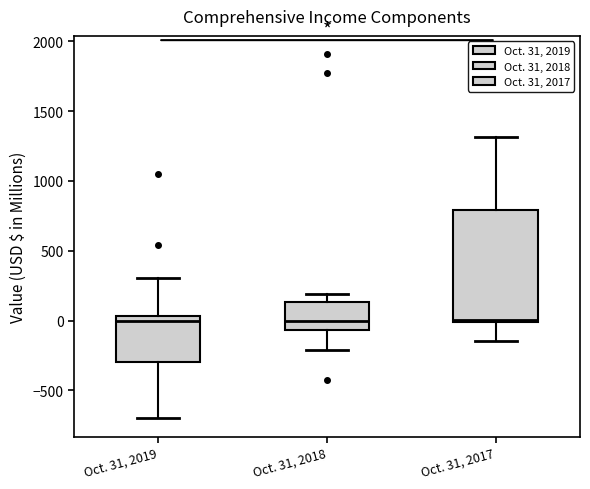

Reading left to right, read every box against the y-axis: the position of its median line, the range the box covers, and the ends of its whiskers. The values are not printed on the chart, so give them approximately, as read against the axis.

Oct. 31, 2019: median 0, box -300 to 50, whiskers -700 to 300
Oct. 31, 2018: median 0, box -50 to 150, whiskers -200 to 200
Oct. 31, 2017: median 0 (just above the box's lower edge), box 0 to 800, whiskers -150 to 1300